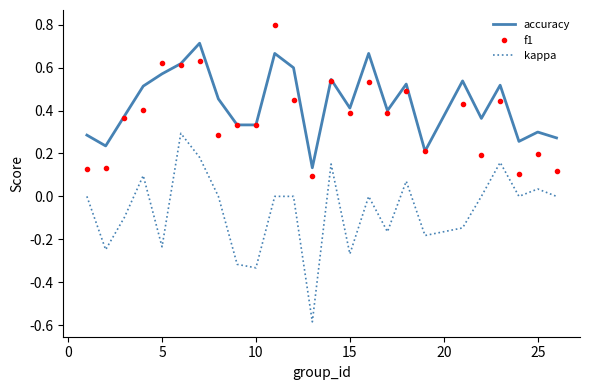

Which series has the largest total across all categories?

accuracy